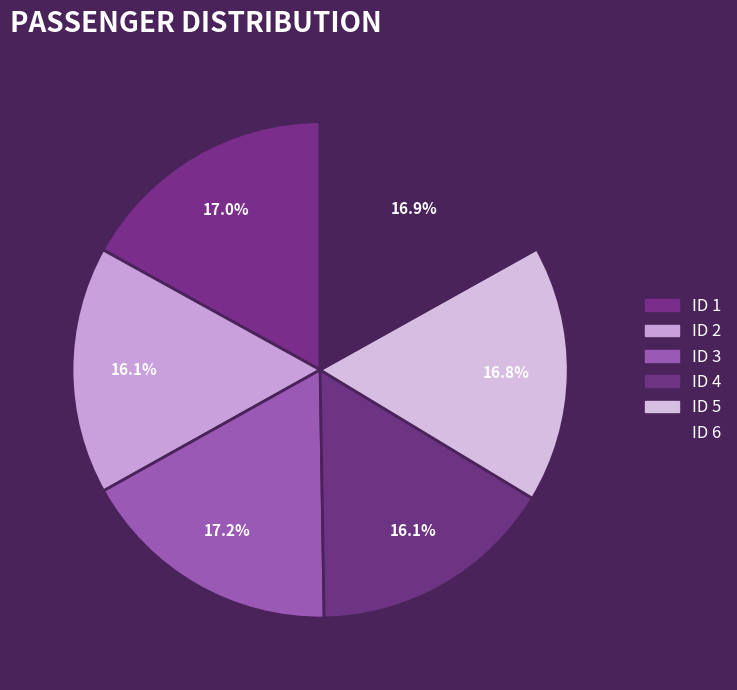

What is the smallest slice in the pie chart?

4